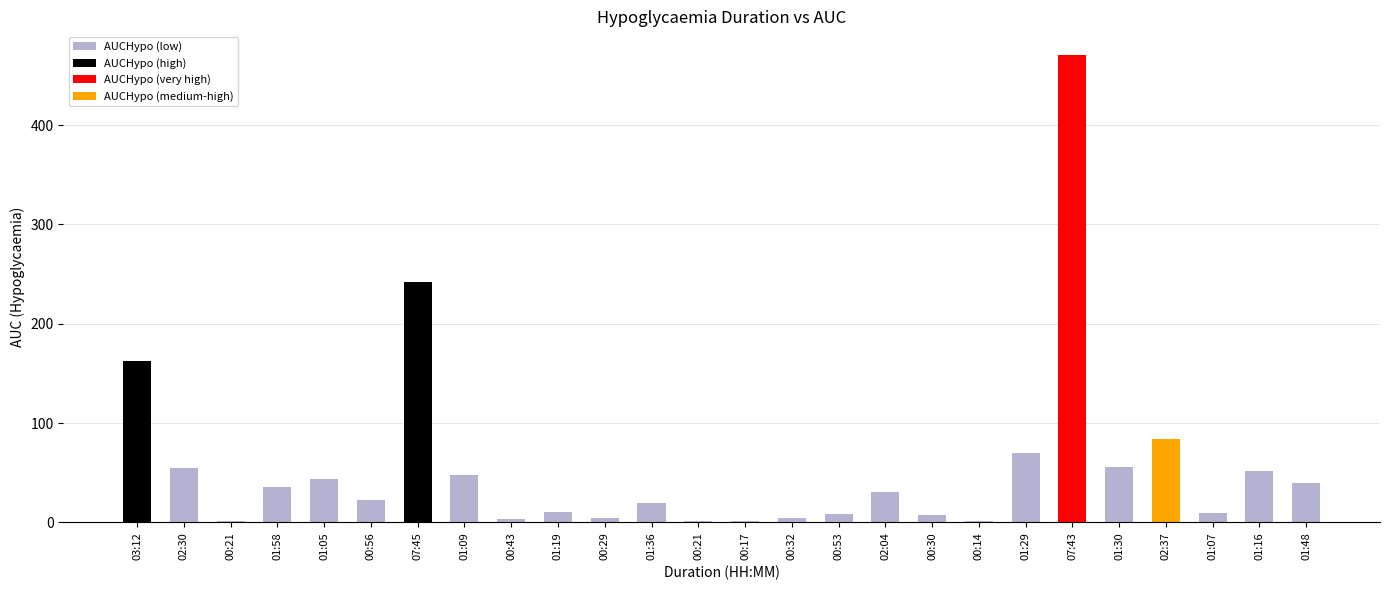

Are the bars horizontal?

No